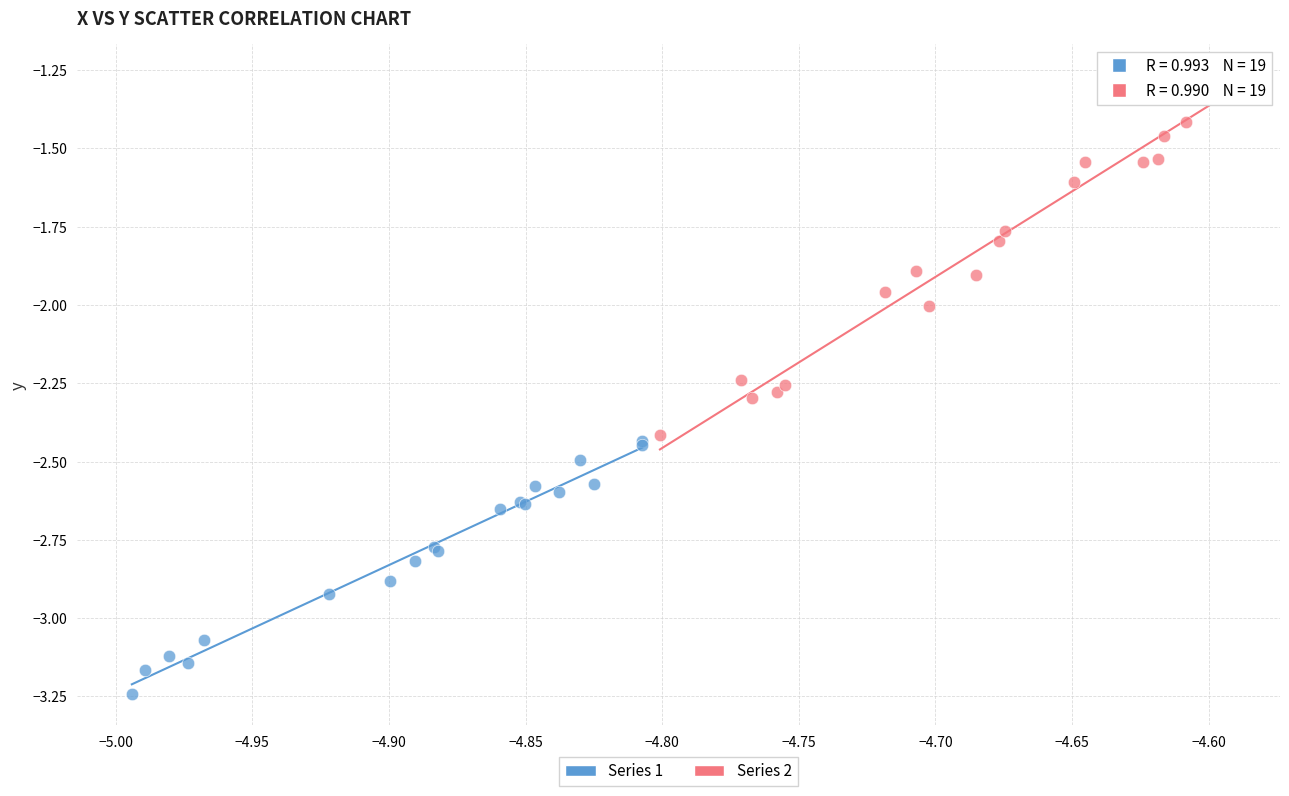

Which series has the widest spread of Y values?

Series 2